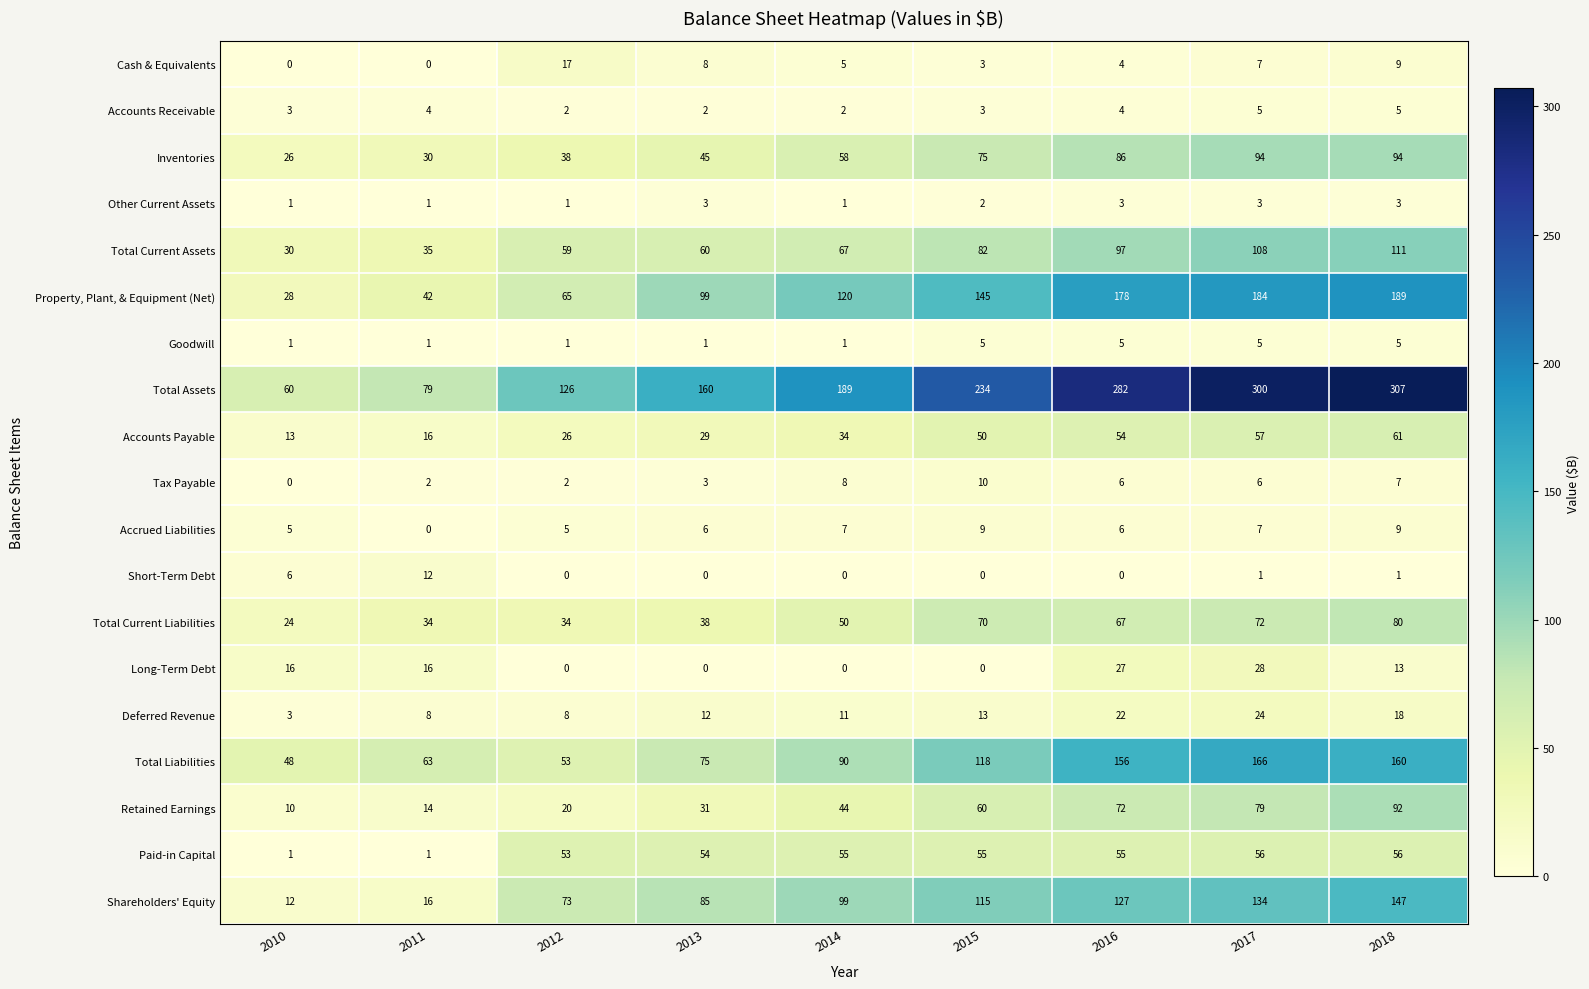

What is the total value across all series at 2015?

1049